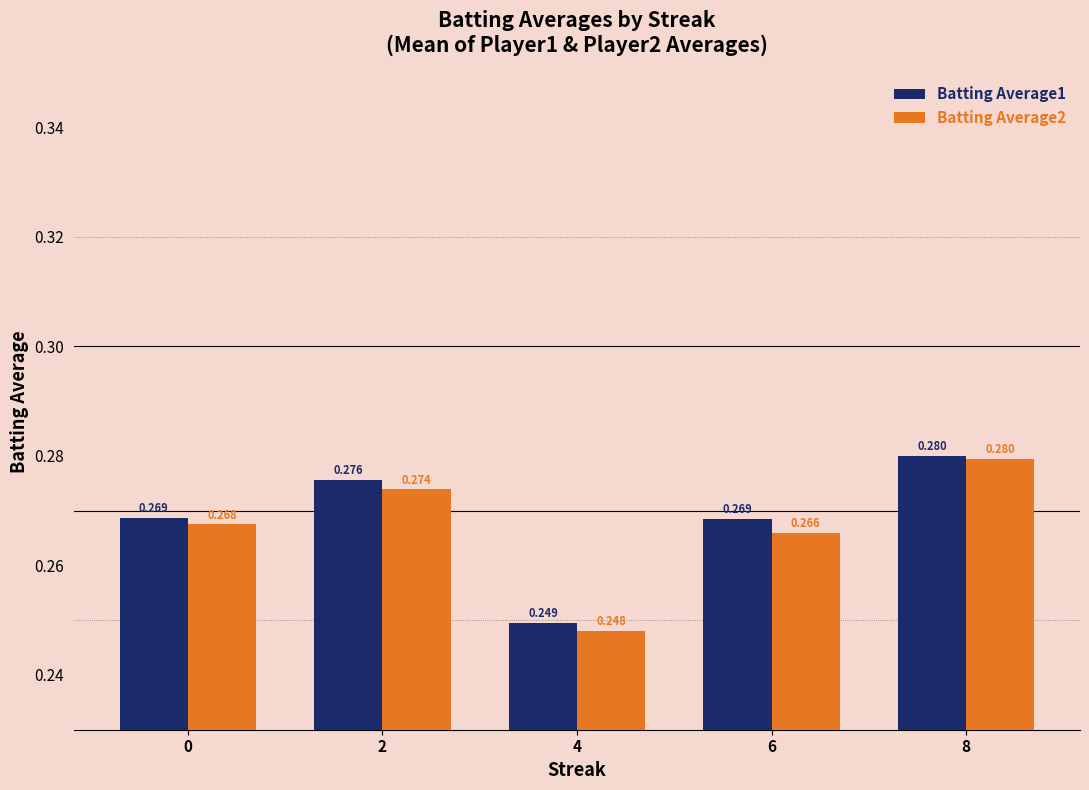

Is the value of Batting Average2 at 0 greater than the value of Batting Average1 at 6?

No